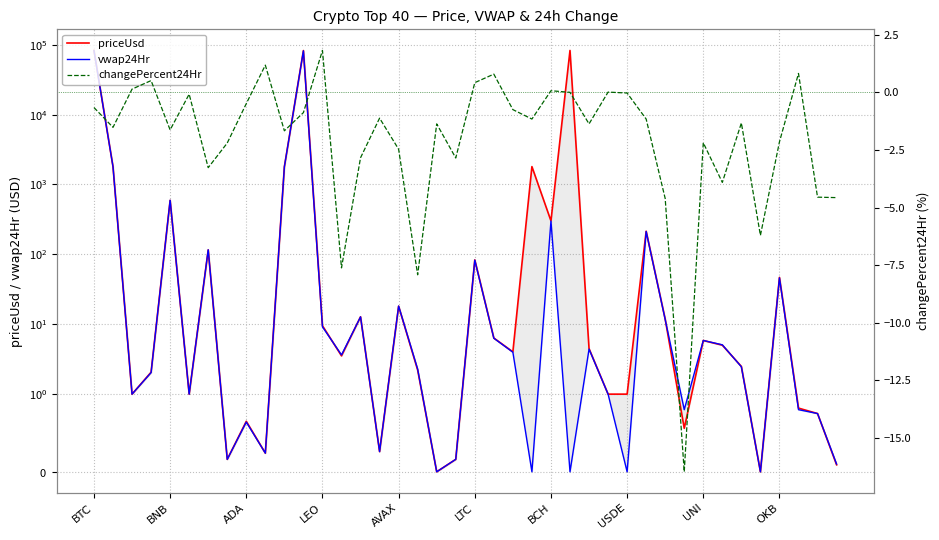

Is the value of vwap24Hr at 30 greater than the value of priceUsd at 29?

No